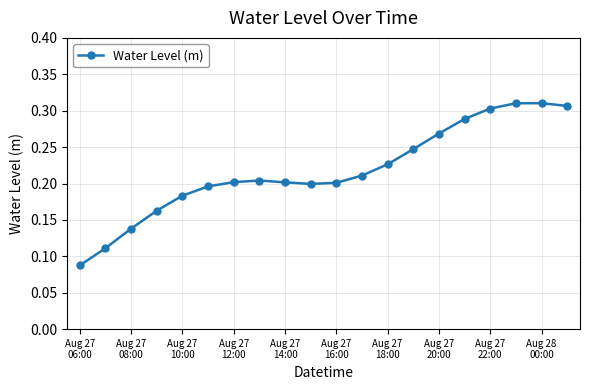

What is the sum of all values?

4.4